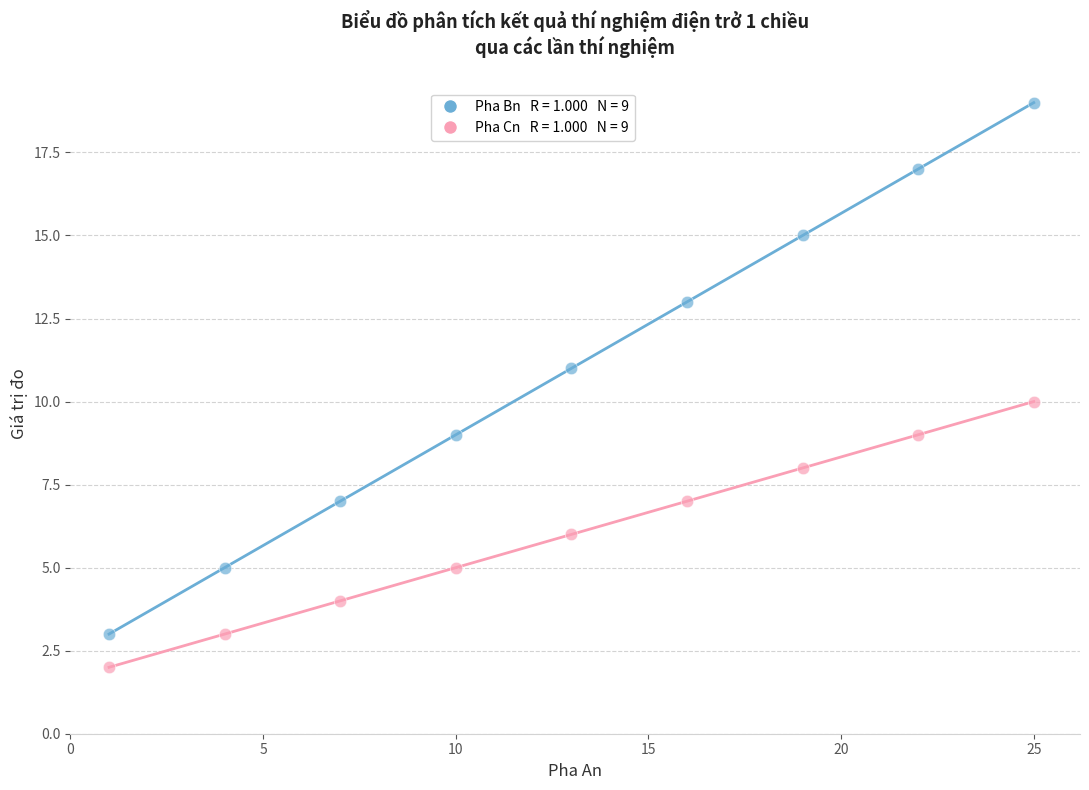

Across all data points, what is the range of Y values (max minus min)?

17